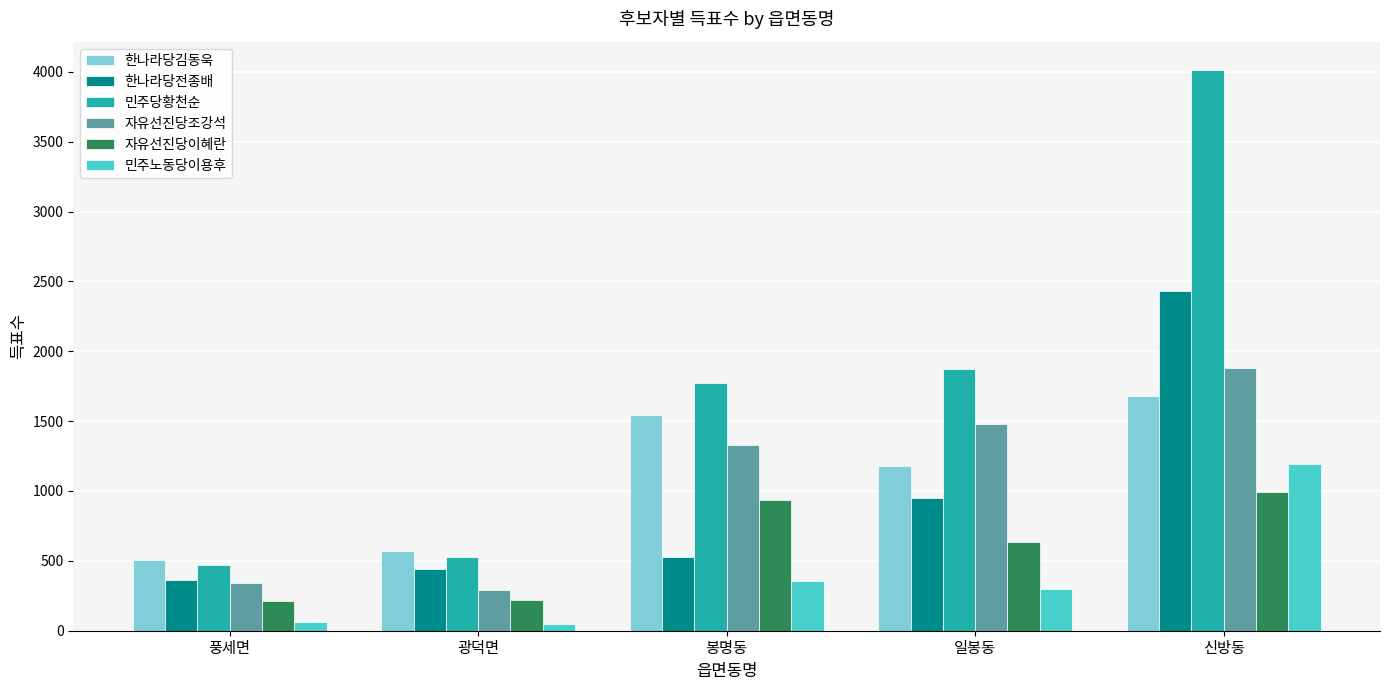

What is the spread (max minus min) of values at 풍세면?

438